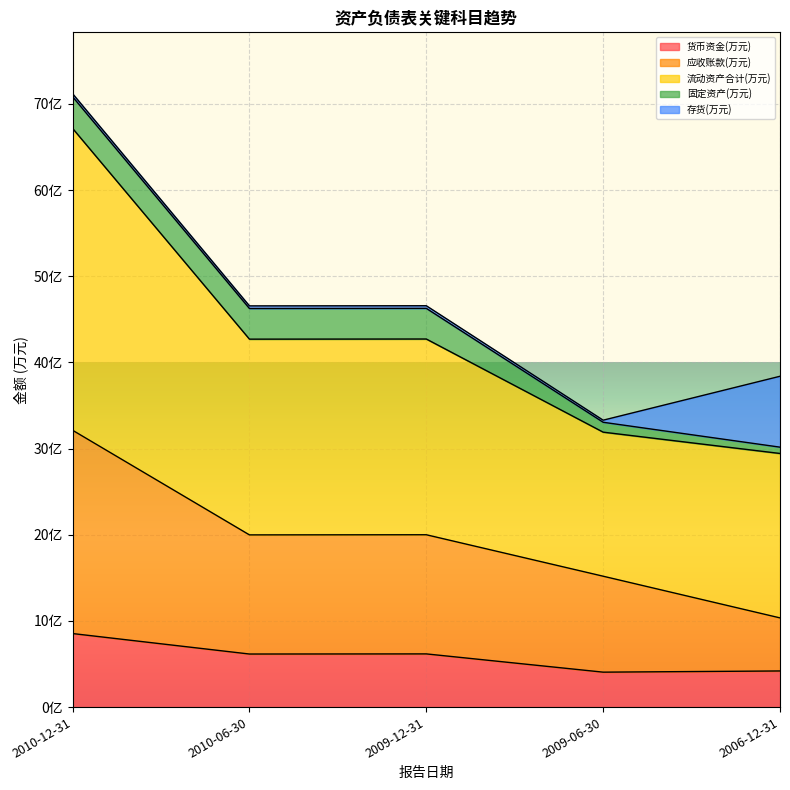

Which label corresponds to the largest value in the chart?

2010-12-31